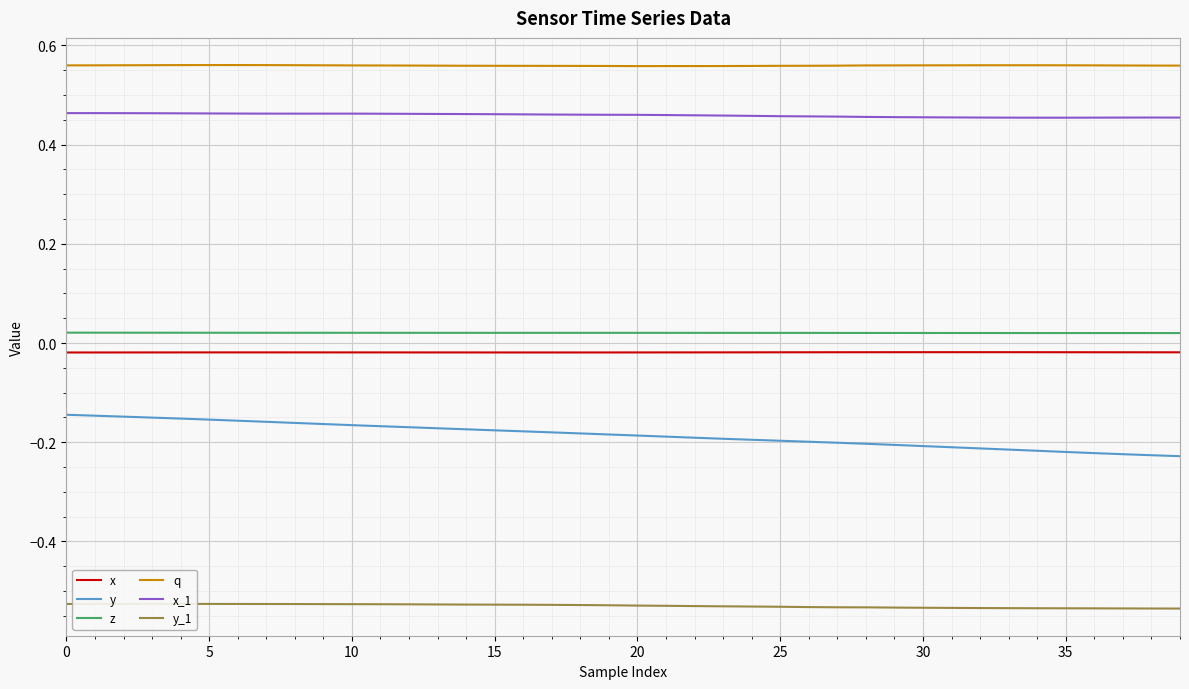

In x_1, how many points are lower than both neighbors (excluding endpoints)?

2